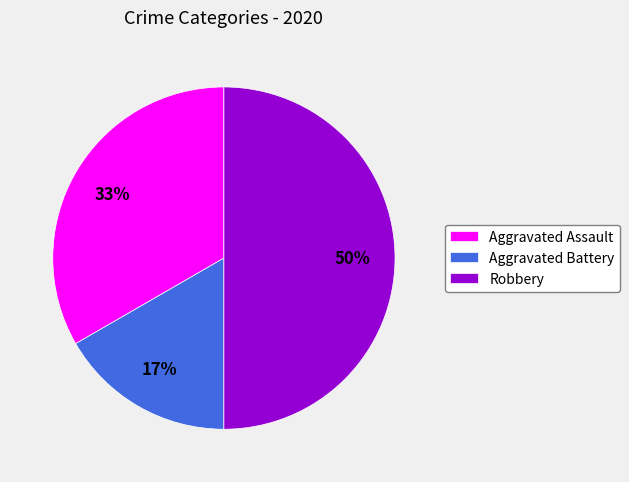

To the nearest percent, what percentage of the pie is Aggravated Assault?

33%